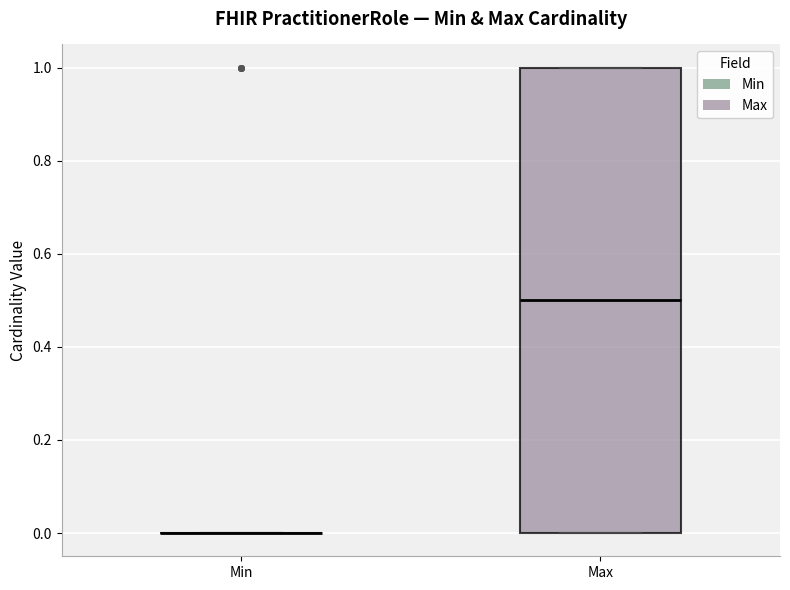

Reading left to right, read every box against the y-axis: the position of its median line, the range the box covers, and the ends of its whiskers. The values are not printed on the chart, so give them approximately, as read against the axis.

Min: box collapsed to a line at 0.0, whiskers 0.0 to 0.0
Max: median 0.5, box 0.0 to 1.0, whiskers 0.0 to 1.0